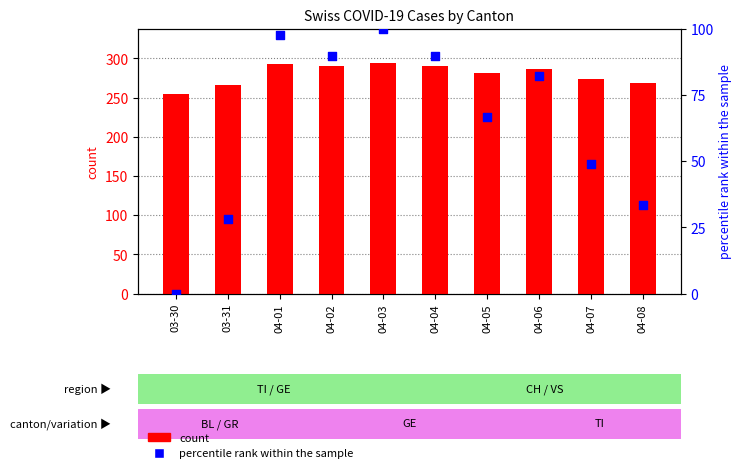

At how many categories does at least one series exceed 222?

10